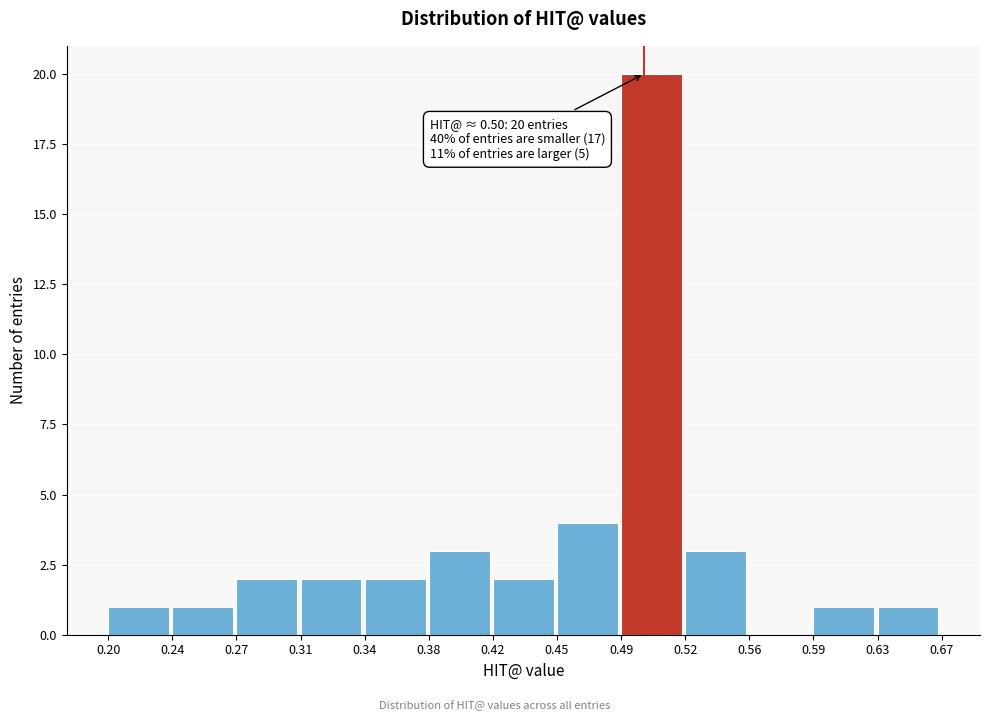

Over which range of the x-axis is the bar tallest?

0.49 to 0.52